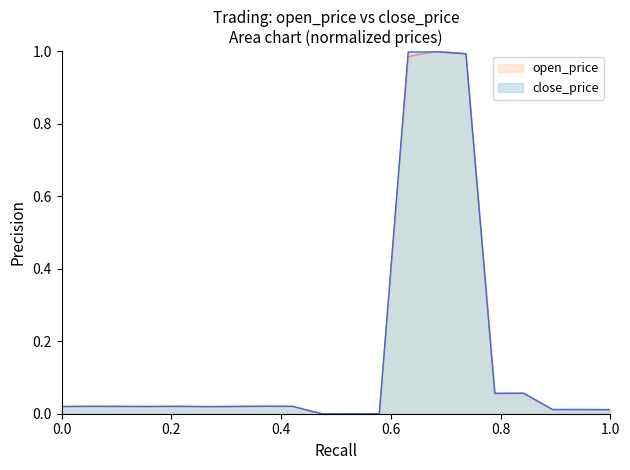

Count the number of data series in this chart.

2